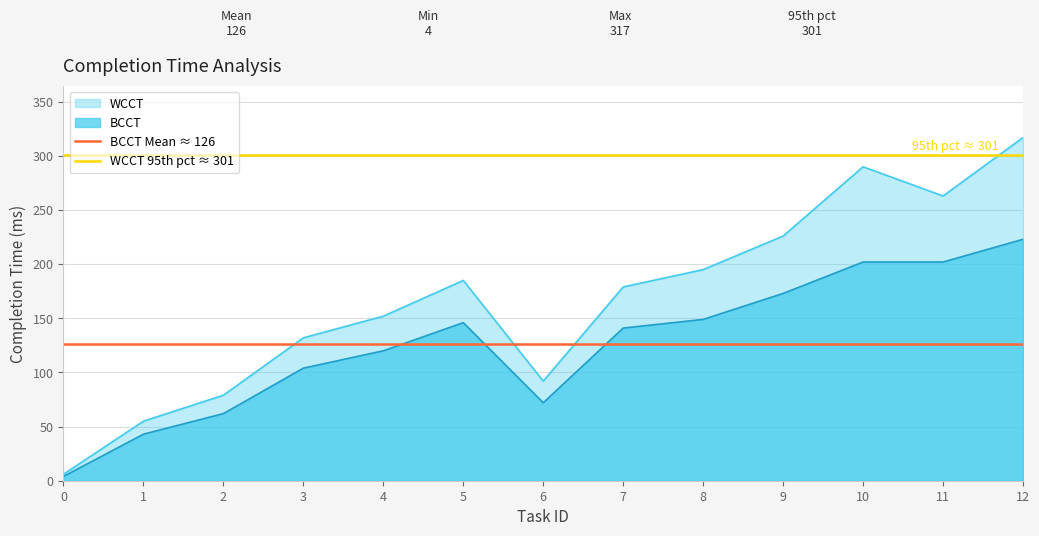

True or false: WCCT has a value of 468 at 11.

False